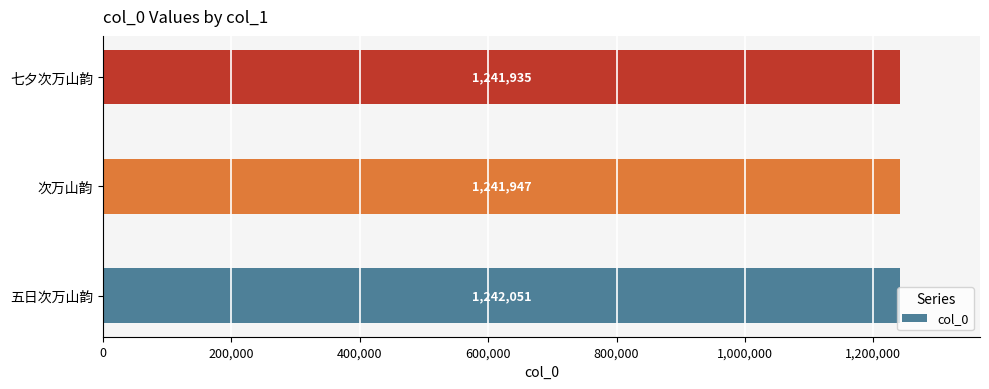

What is the change in value from 五日次万山韵 to 七夕次万山韵?

-116